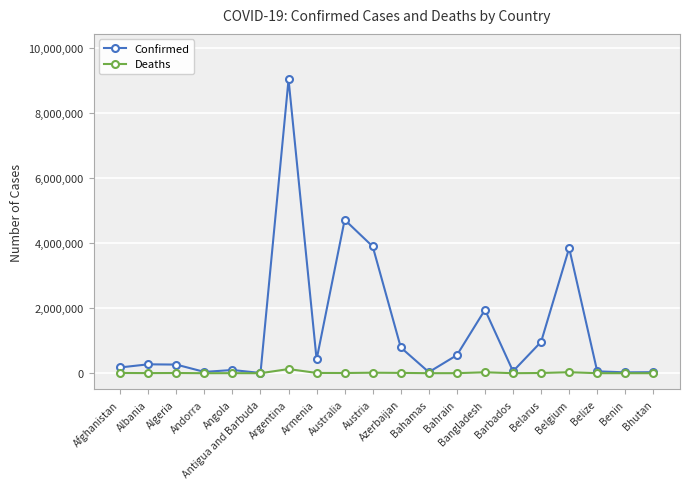

How many distinct data groups are displayed?

2